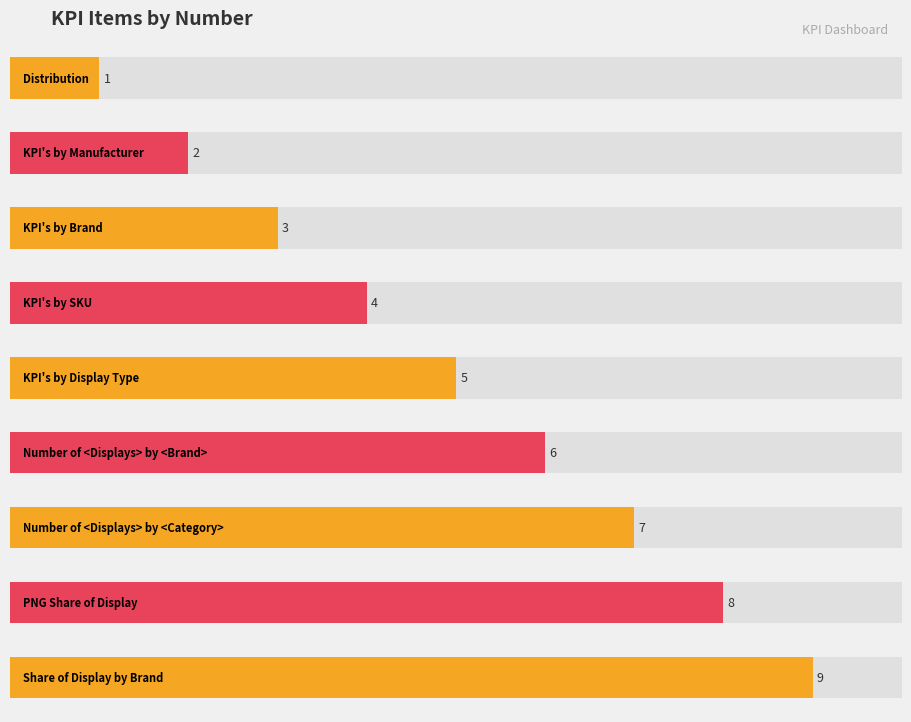

Approximately how many times larger is the value at KPI's by Display Type compared to PNG Share of Display?

0.6